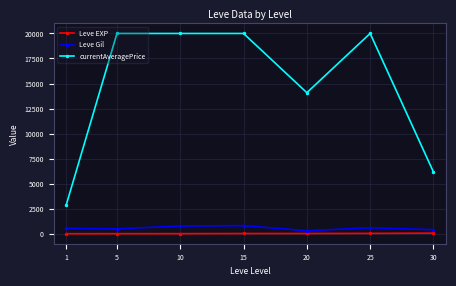

True or false: Leve Gil and currentAveragePrice intersect in this chart.

False